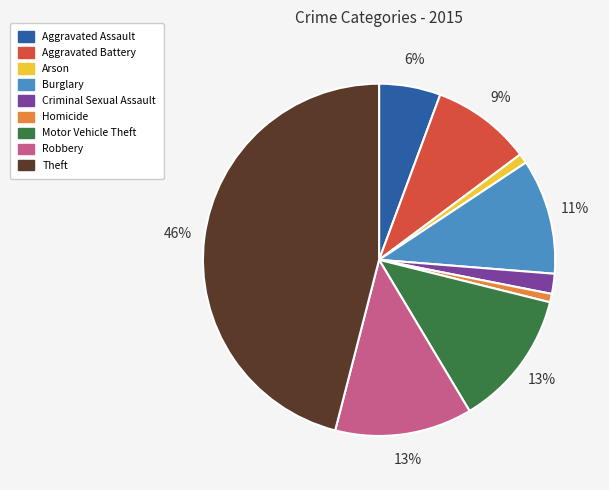

How many segments does this pie chart have?

9